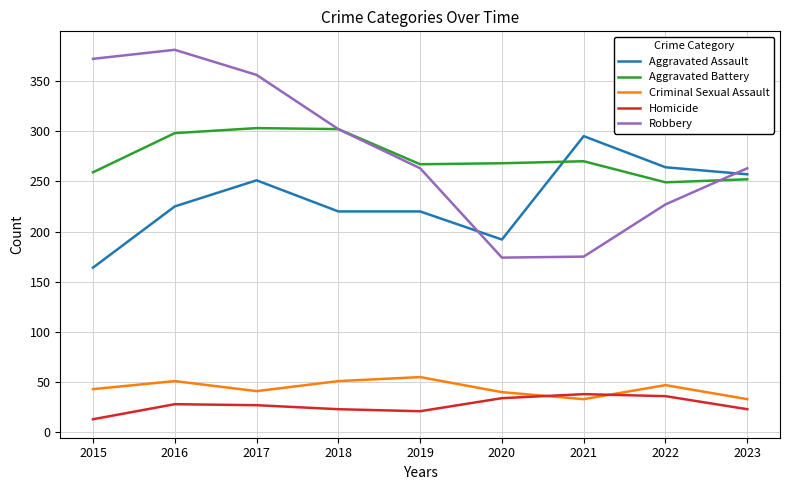

In Homicide, how many points are higher than both neighbors (excluding endpoints)?

2